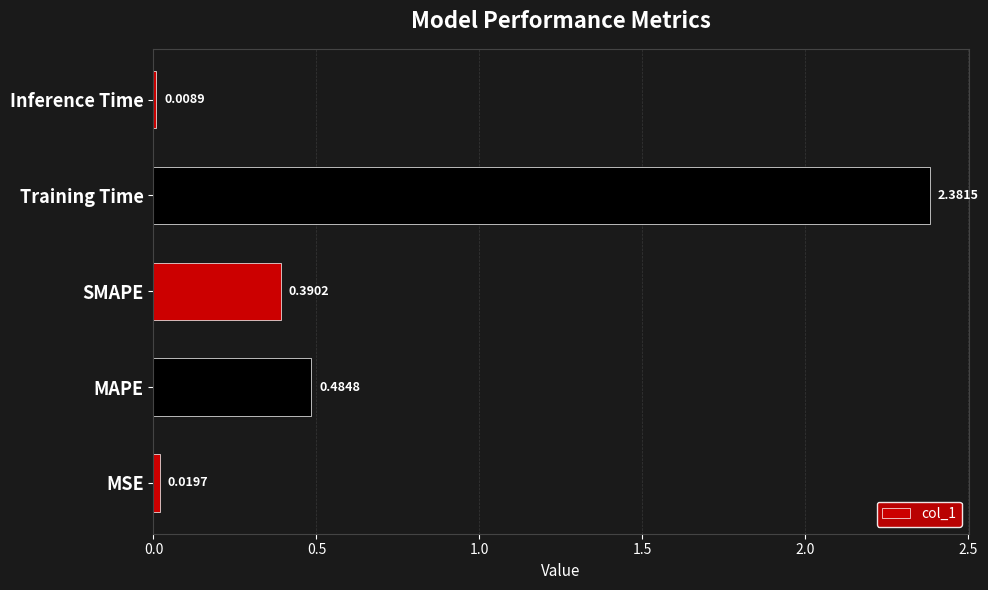

Where is the data nearest to the value 1?

MAPE